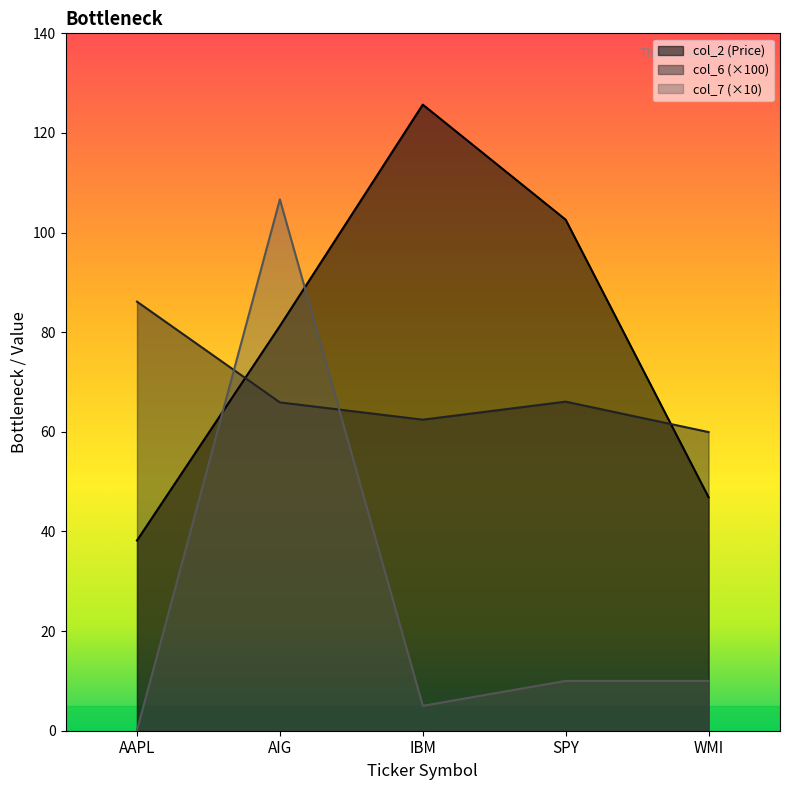

At how many categories does at least one series exceed 61?

4